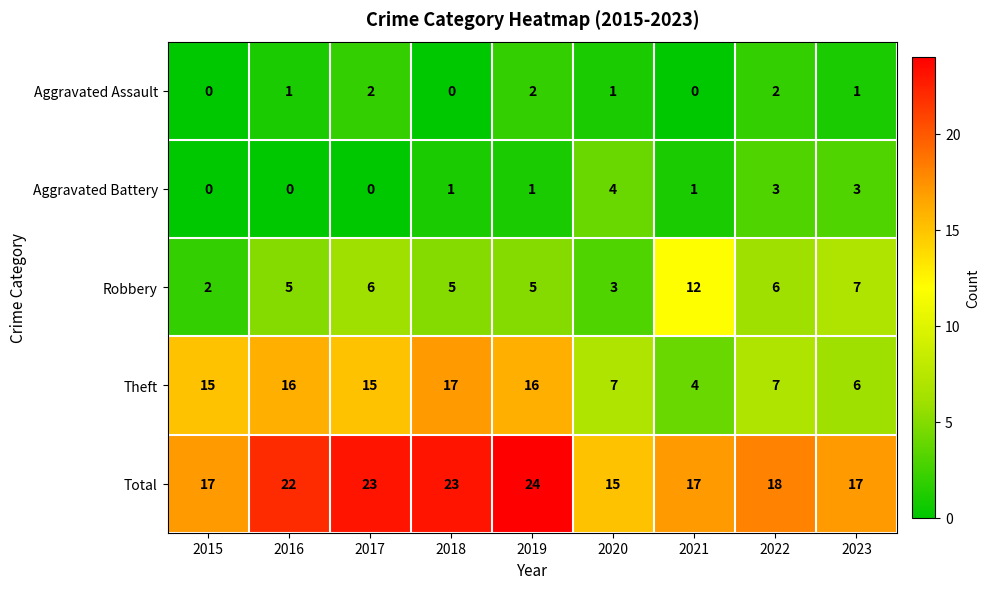

At which label does Total reach its peak?

2019